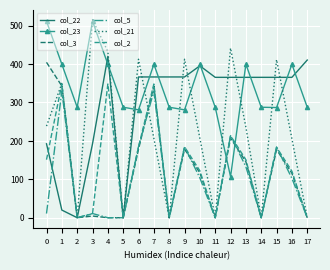

What is the difference between the second highest and second lowest values in the col_22 series?

410.3